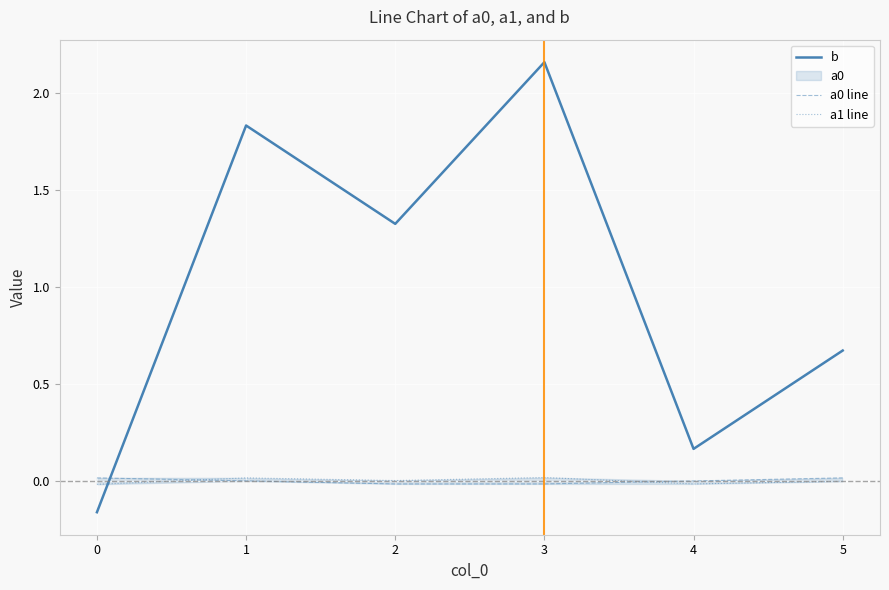

Rank the categories by b value from highest to lowest.

3, 1, 2, 5, 4, 0